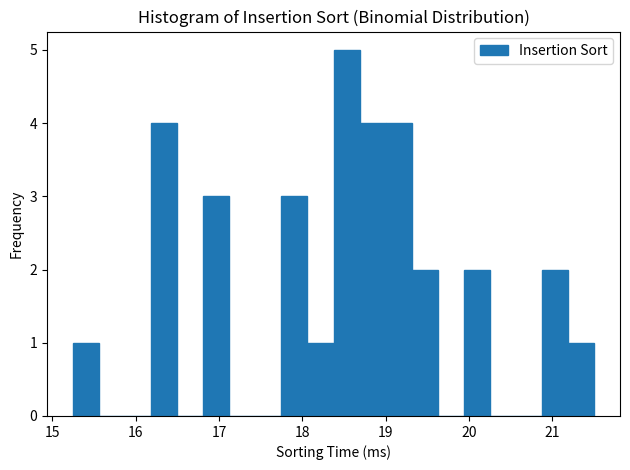

Read against the x-axis, roughly where is the centre of the tallest bar?

18.5